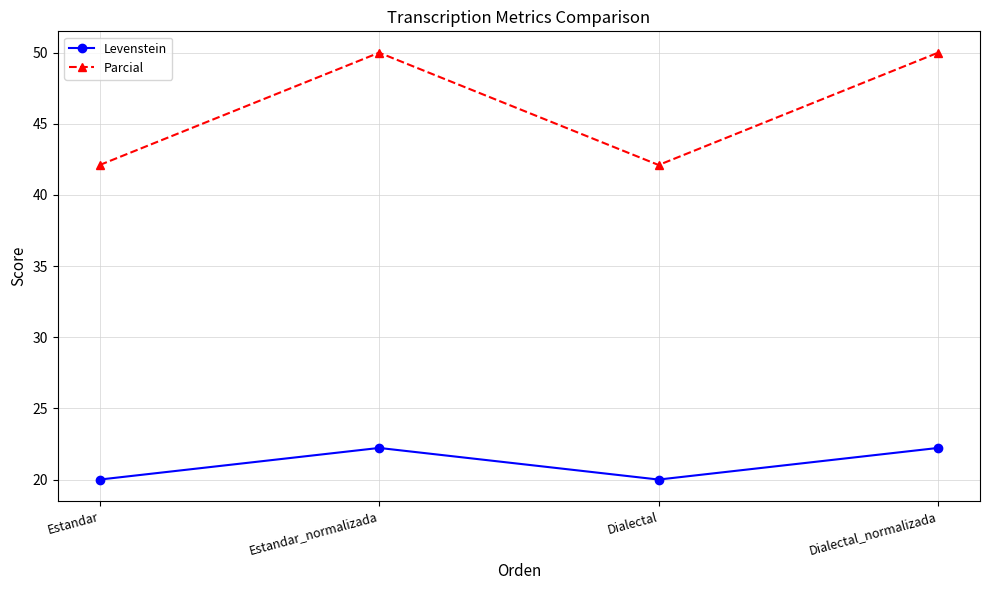

List the series in order of their peak value, highest first.

Parcial, Levenstein